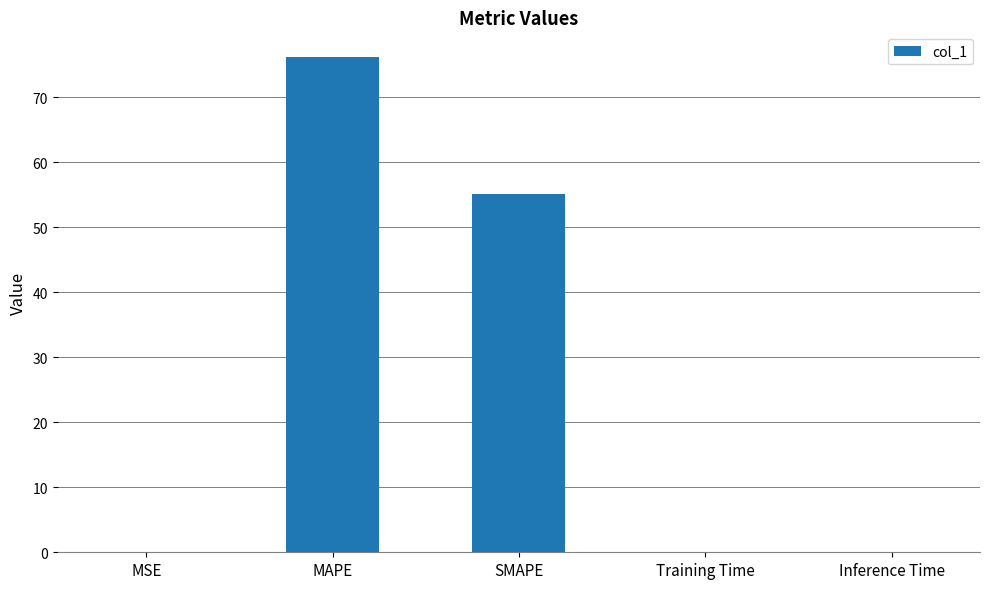

The chart shows a value of 0.0 at Inference Time. True or false?

True